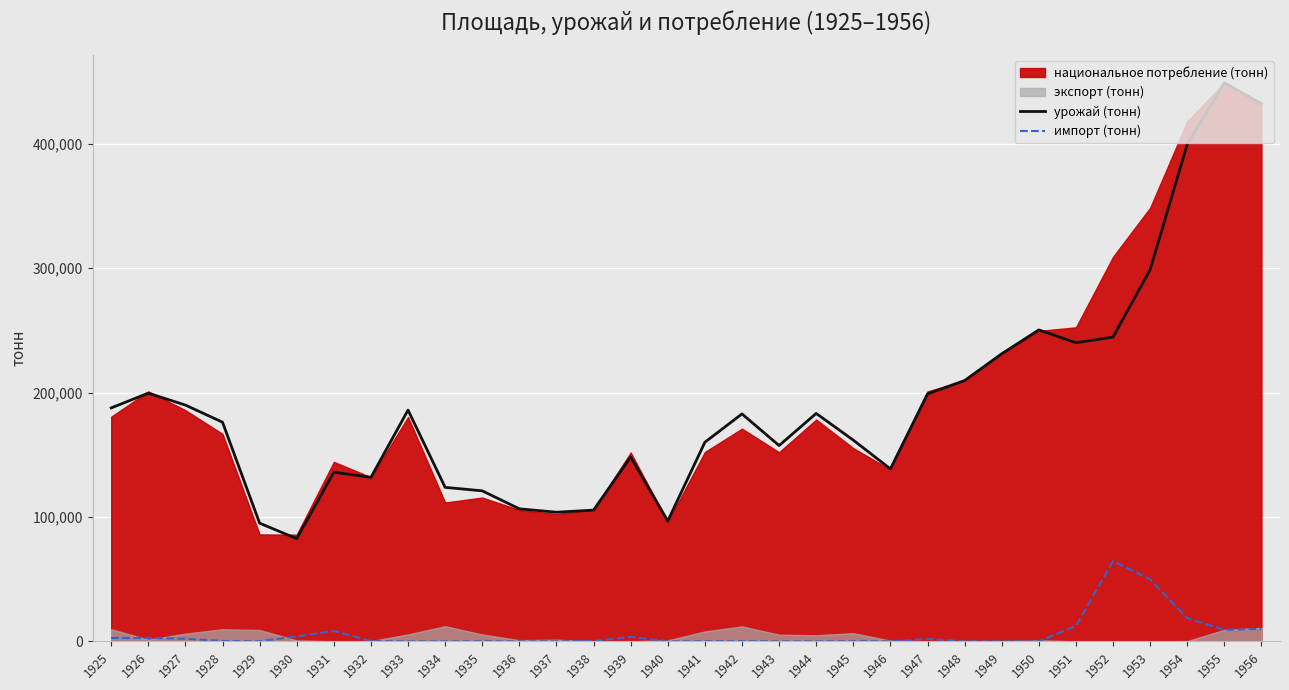

What is the average value of the урожай (тонн) series?

191471